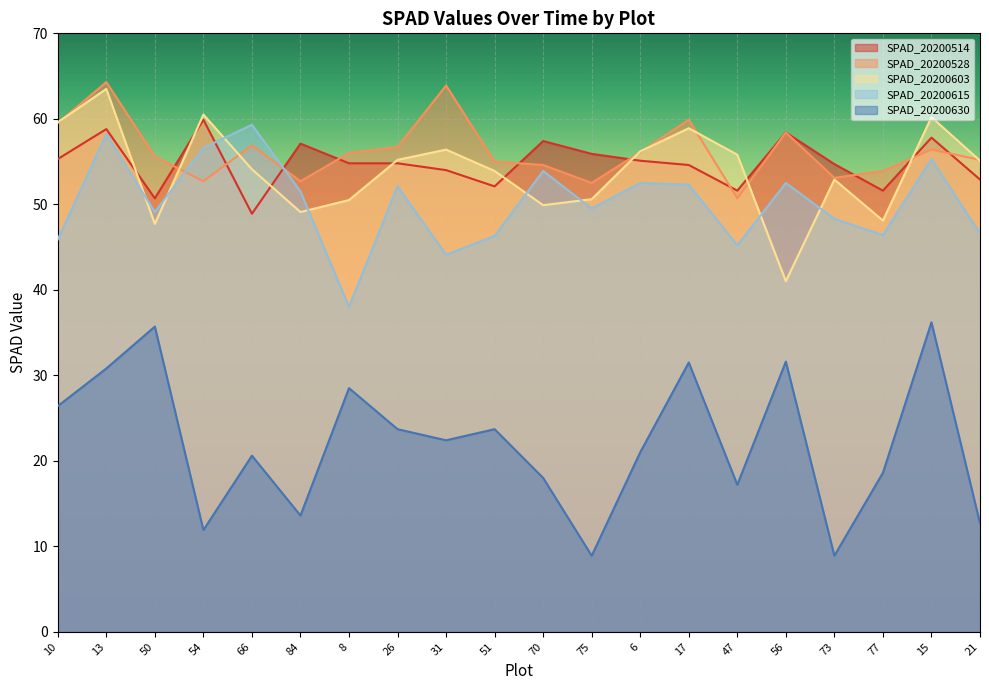

At which category does SPAD_20200630 reach its first local peak?

50